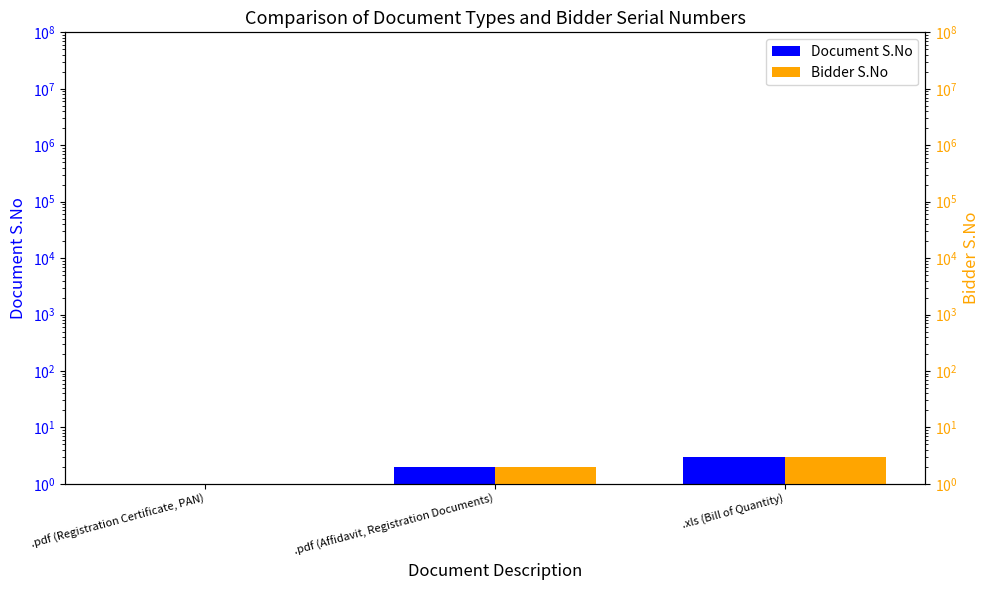

What is the value of the Document S.No bar at the 2nd from the left?

2